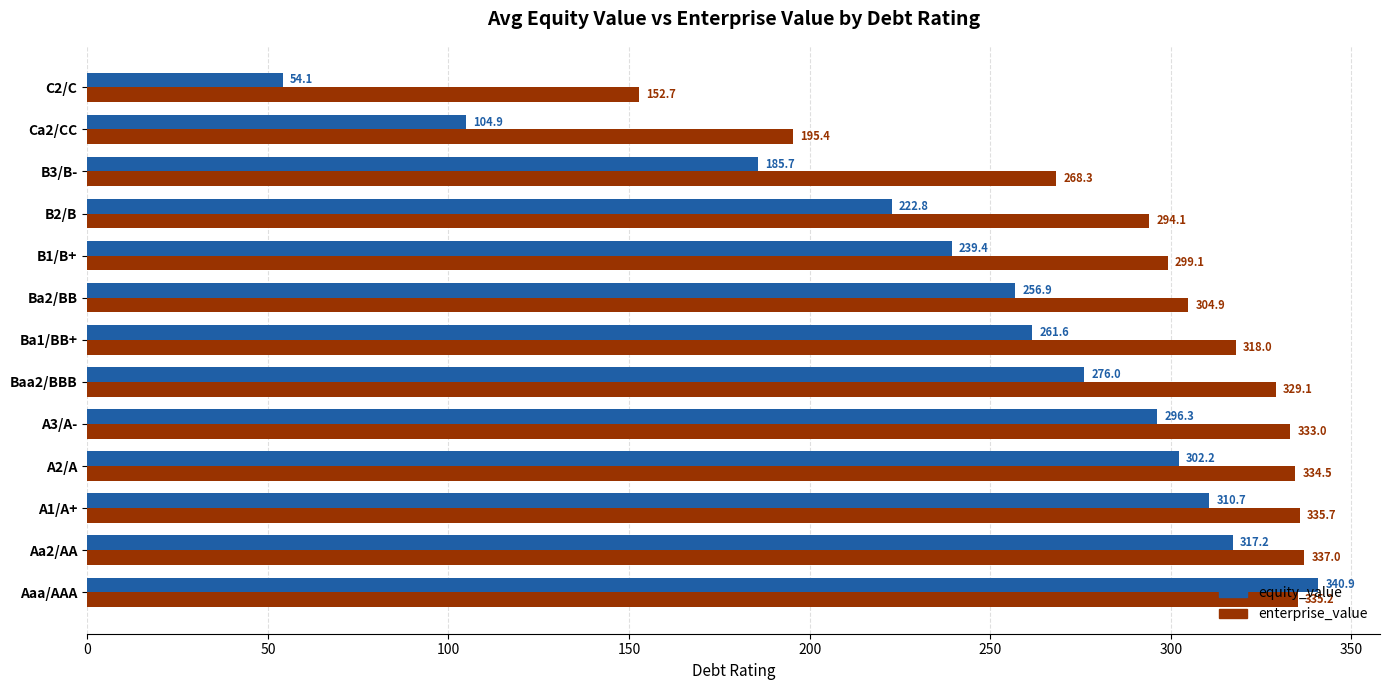

Which series has the largest total across all categories?

enterprise_value